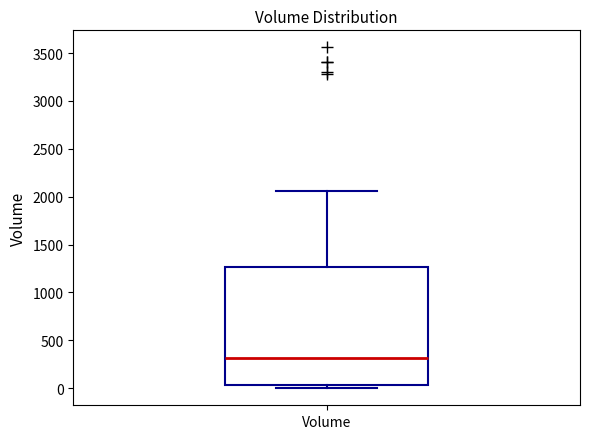

Read this box plot against the y-axis: the position of the median line, the range covered by the box, and the ends of both whiskers. The values are not printed on the chart, so give them approximately, as read against the axis.

median 300, box 50 to 1250, whiskers 0 to 2050